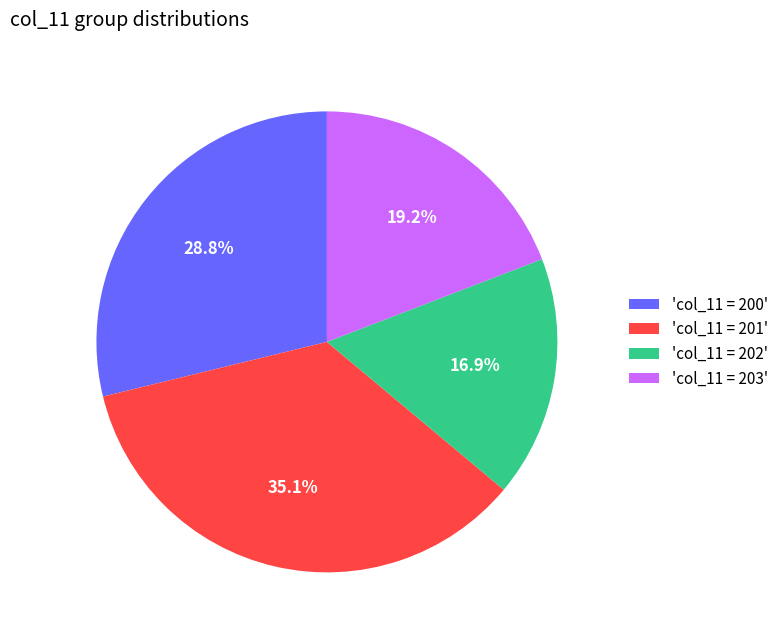

What is the largest slice in the pie chart?

'col_11 = 201'